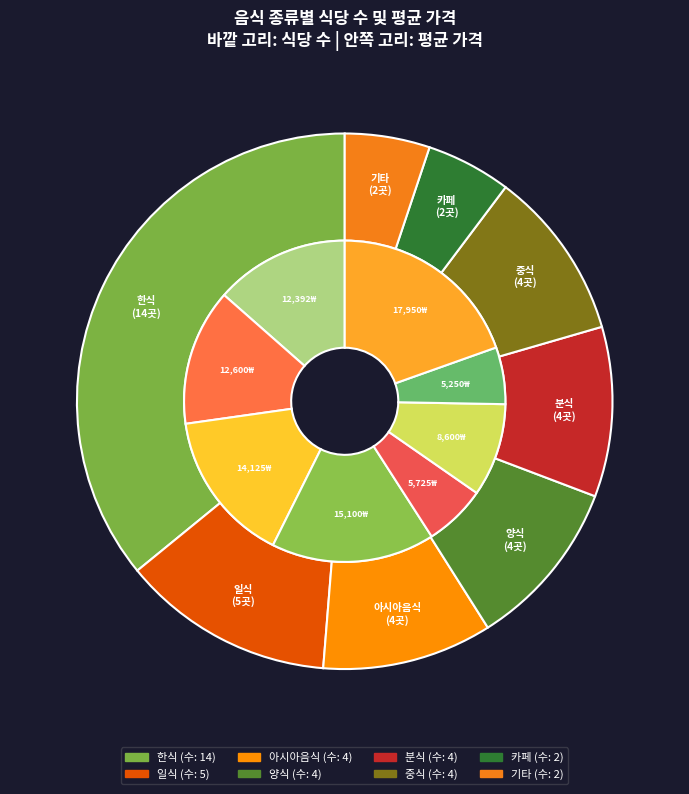

The 중식 slice represents 1% of the pie. True or false?

False